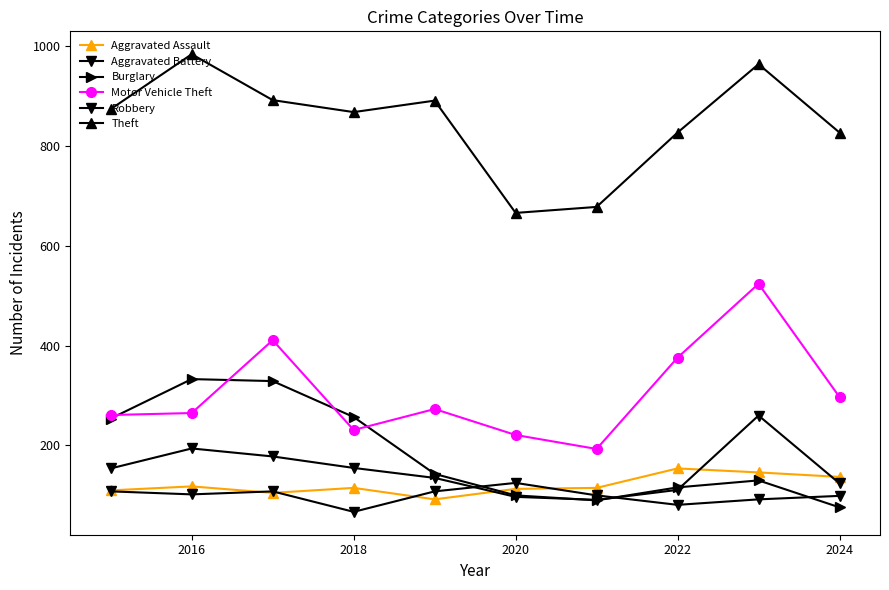

Does the chart display data point markers on the line(s)?

Yes